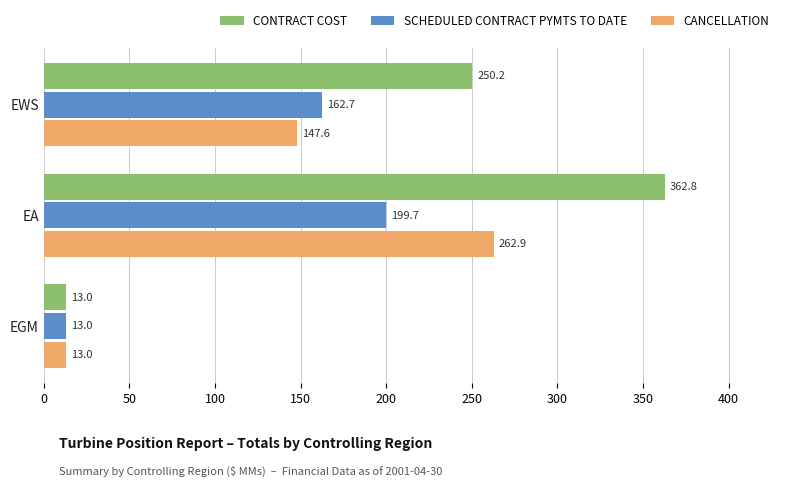

What is the difference between the highest and lowest values at EA?

163.1